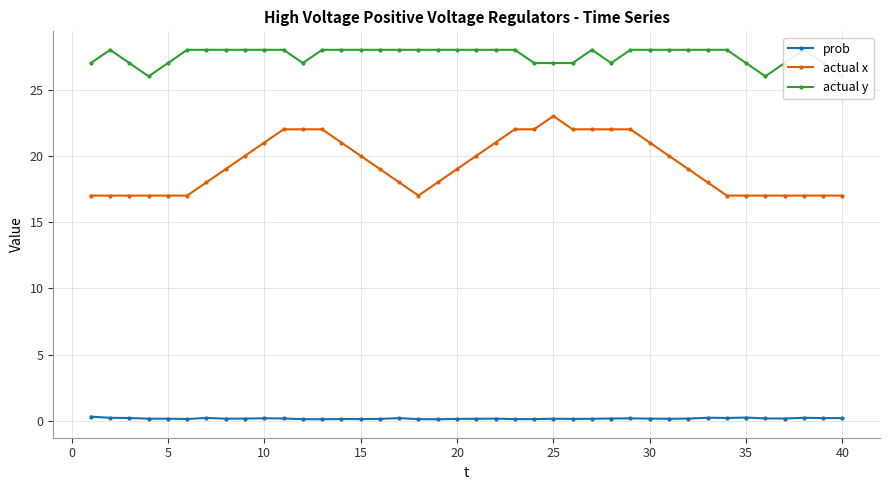

Is the value of actual y at 30 greater than the value of actual x at 34?

Yes